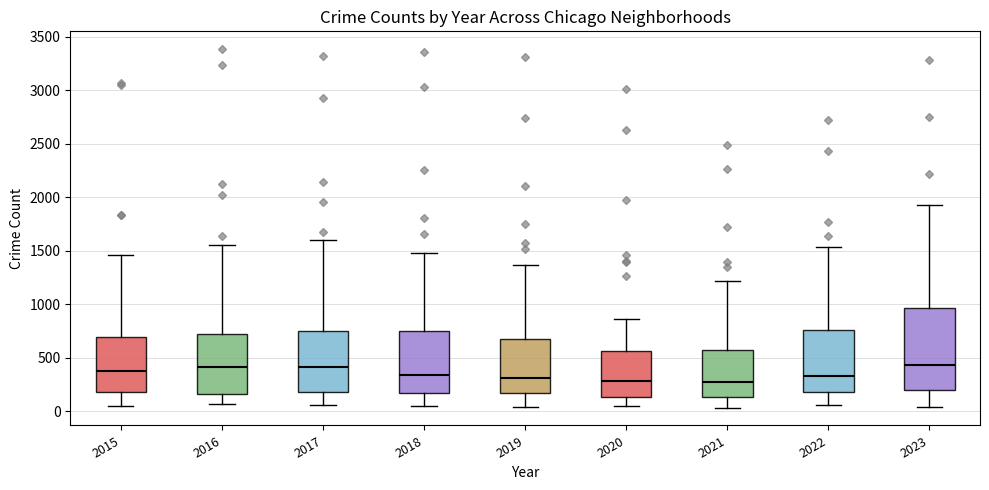

Where does the median line of the box at x = 2016 sit on the y-axis? The values are not printed on the chart, so give them approximately, as read against the axis.

400